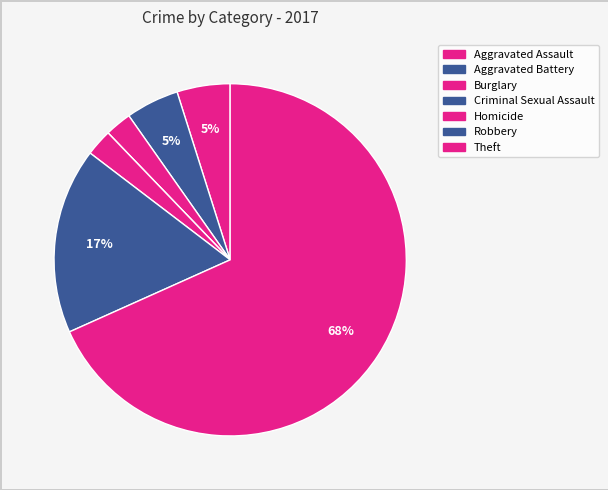

Is the sum of Burglary and Aggravated Assault greater than half?

No